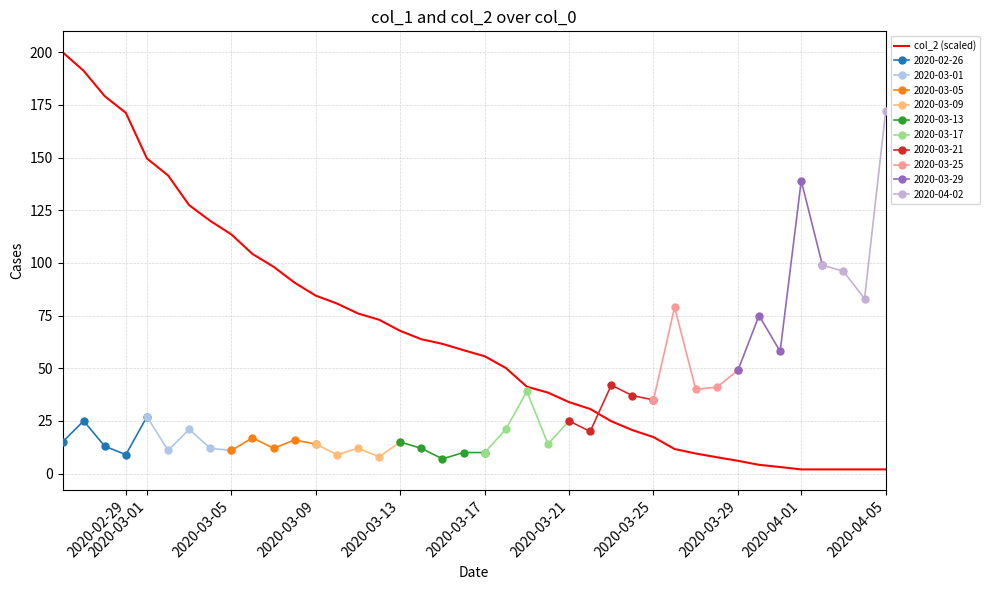

What is the highest value of the col_2 (scaled) series?

200.0